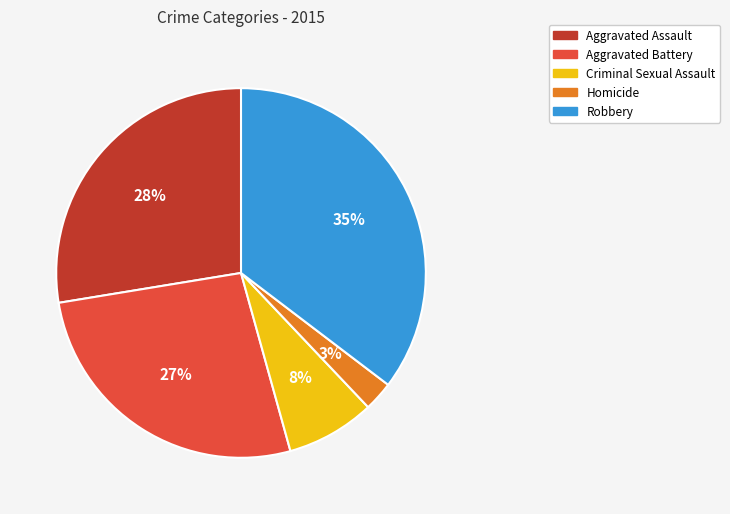

Count the number of slices in the pie.

5